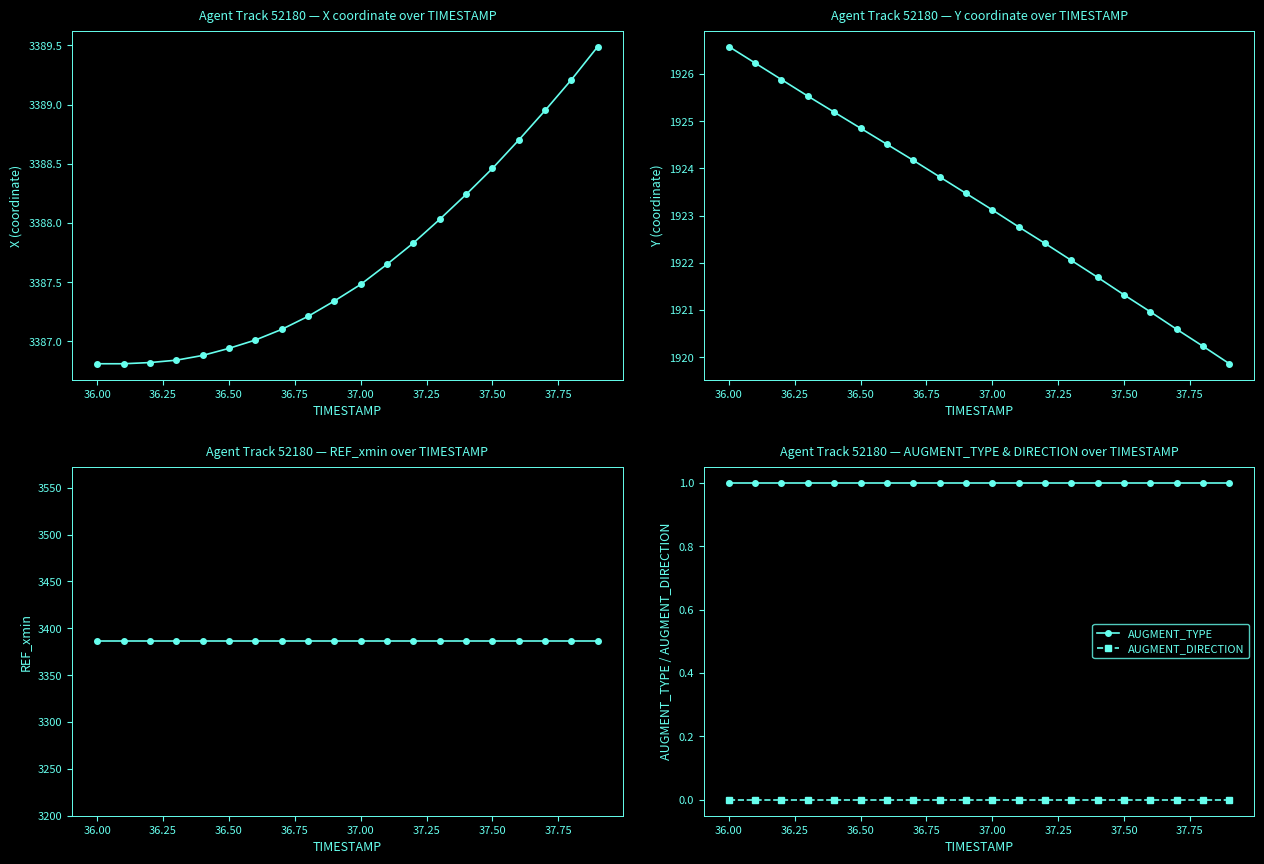

True or false: AUGMENT_DIRECTION and AUGMENT_TYPE intersect in this chart.

False